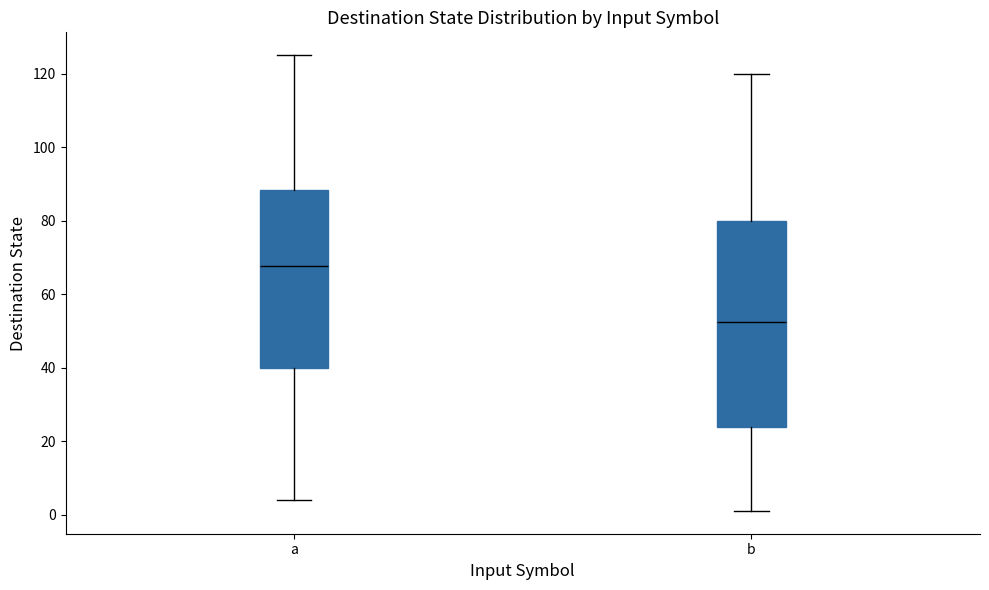

Reading left to right, read every box against the y-axis: the position of its median line, the range the box covers, and the ends of its whiskers. The values are not printed on the chart, so give them approximately, as read against the axis.

a: median 68, box 40 to 88, whiskers 4 to 126
b: median 52, box 24 to 80, whiskers 2 to 120